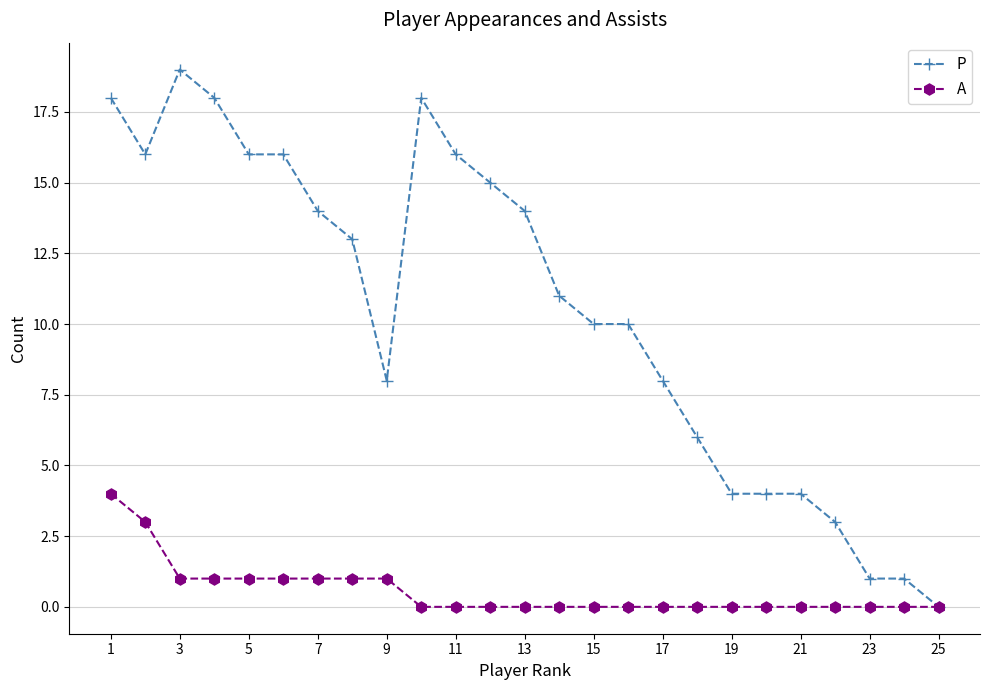

What is the maximum value for P?

19